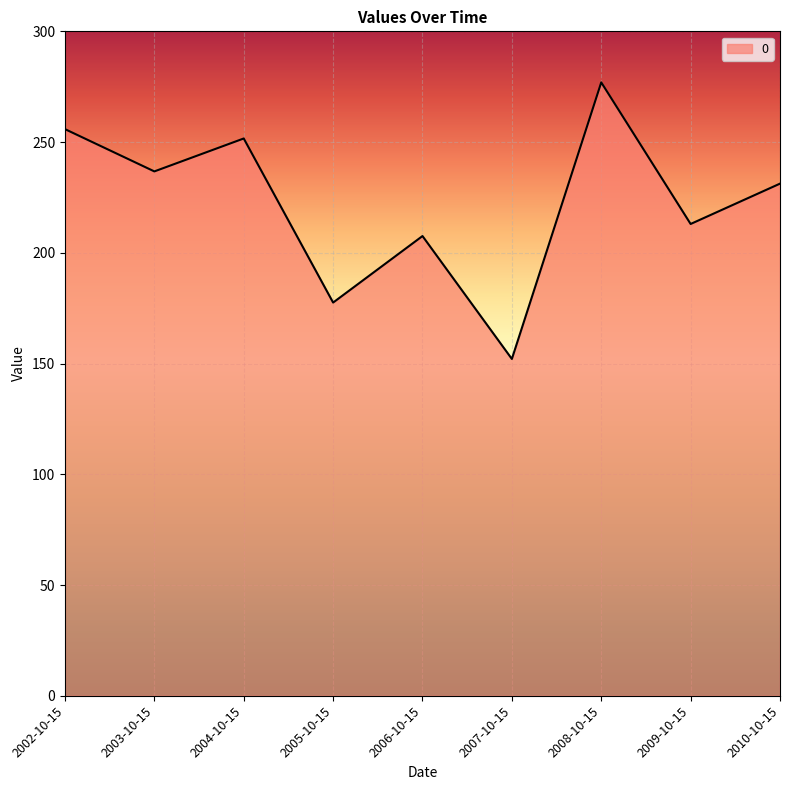

How many interior local valleys (lower than both neighbors) does the data have?

4